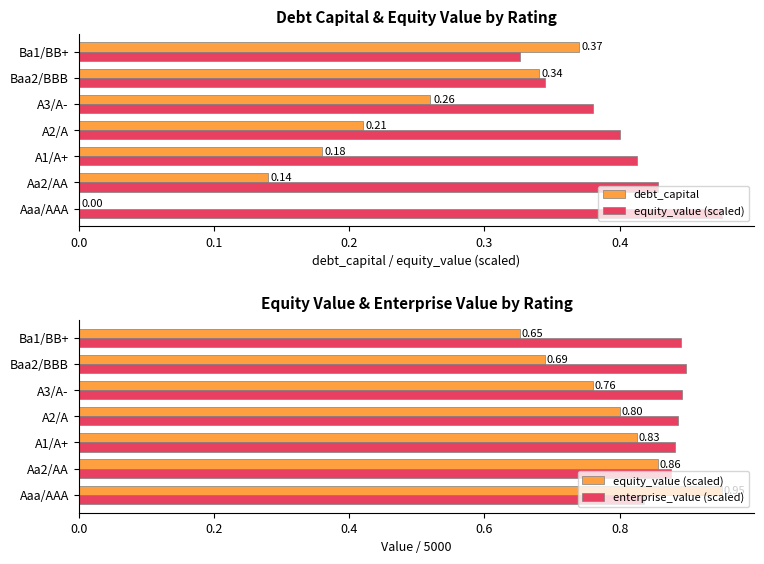

How many data points does each series have?

7